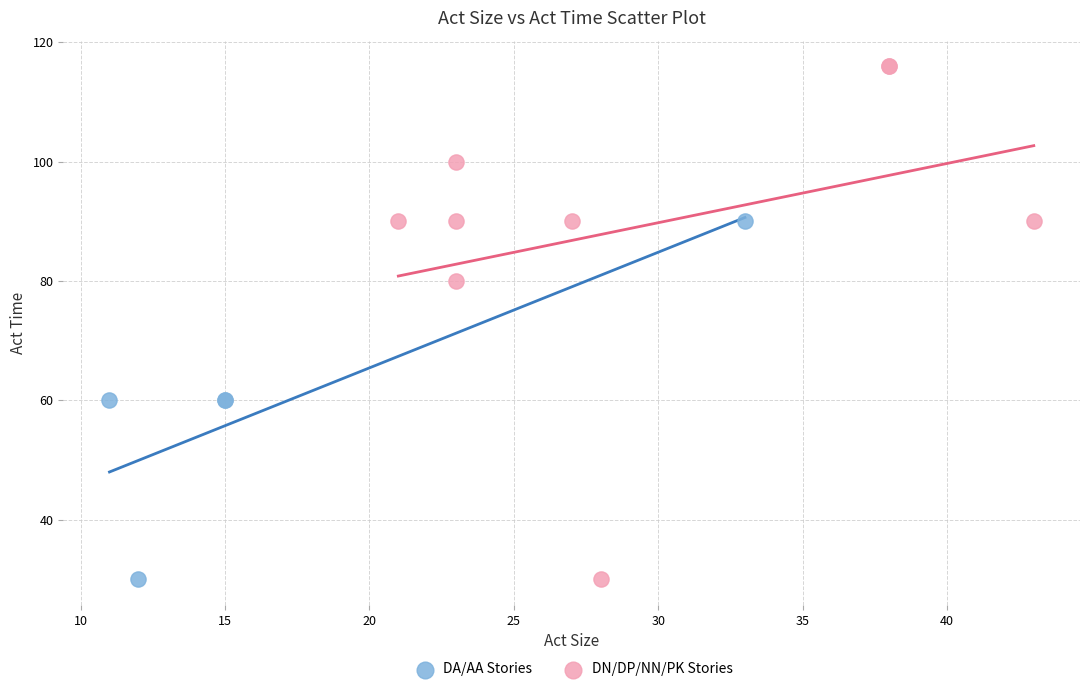

Which series has the largest Y range (max minus min)?

DN/DP/NN/PK Stories